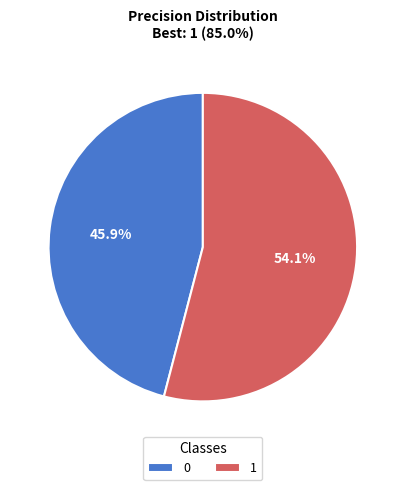

To the nearest percent, what portion does 0 represent?

46%